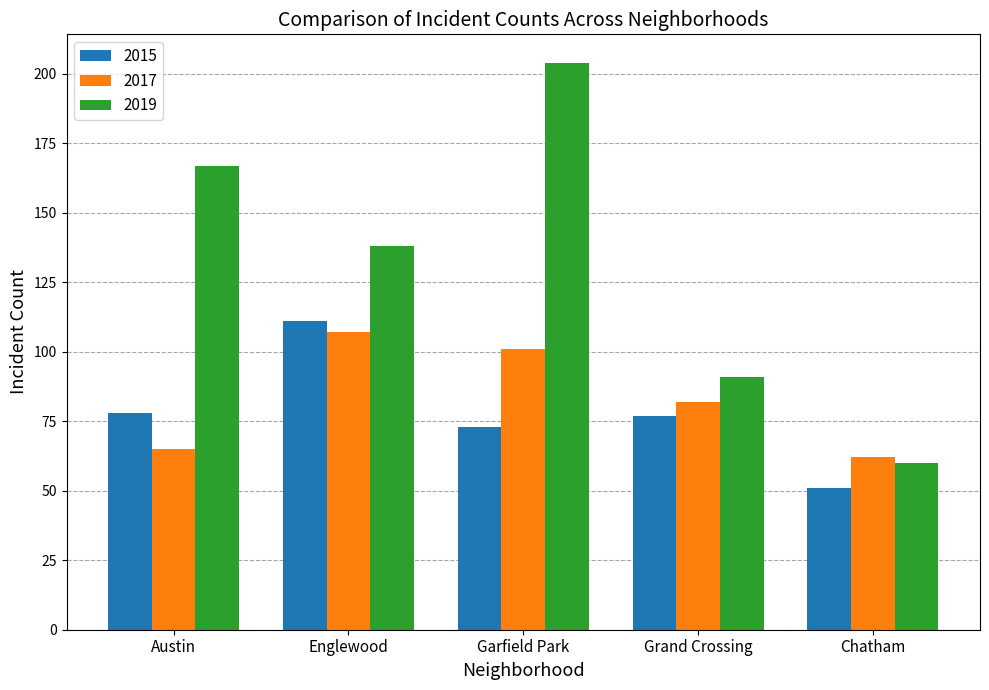

What is the sum of all 2017 values?

417